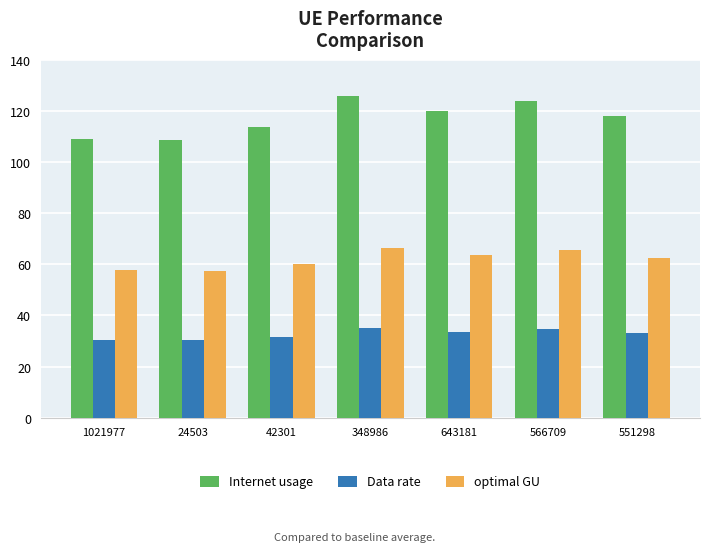

What is the difference between the second highest and second lowest values in the Data rate series?

4.1